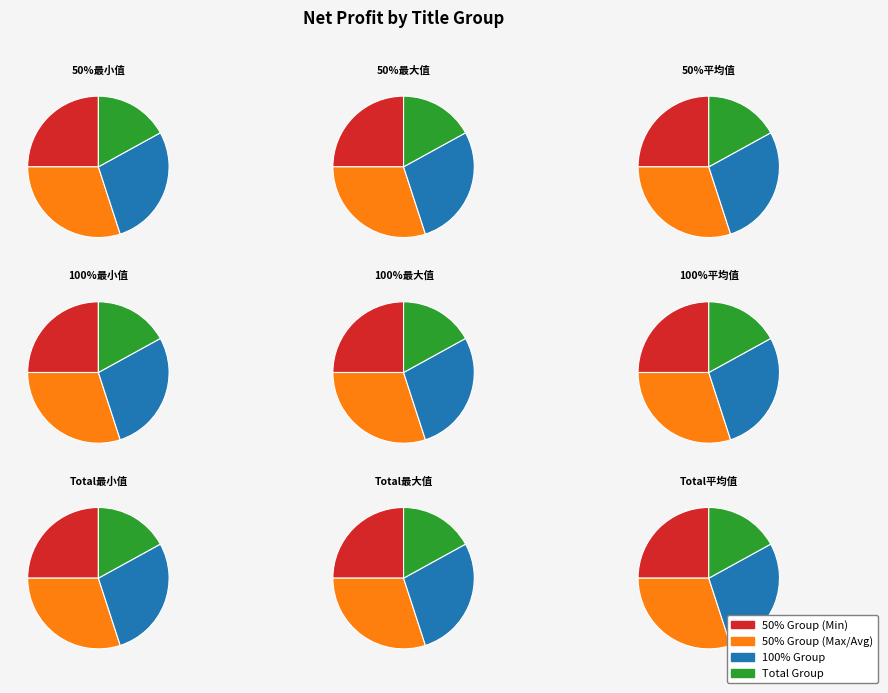

To the nearest percent, what is the combined percentage of Total最小值 and 100%平均值?

9%